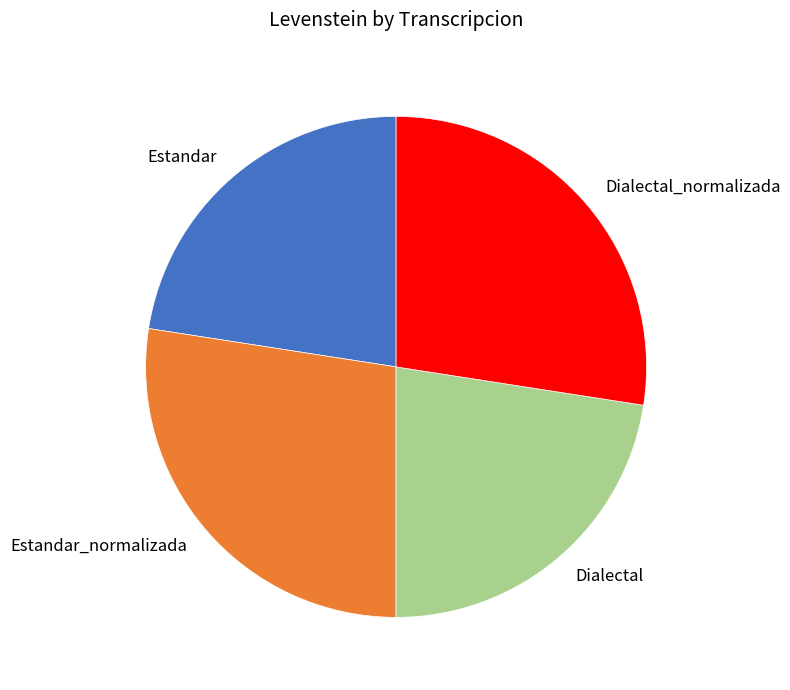

What is the ratio of the value at Estandar_normalizada to the value at Dialectal?

1.2